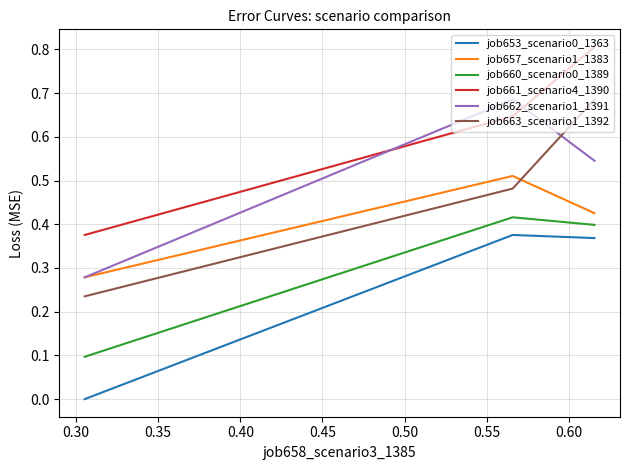

What is the greatest value displayed?

0.8